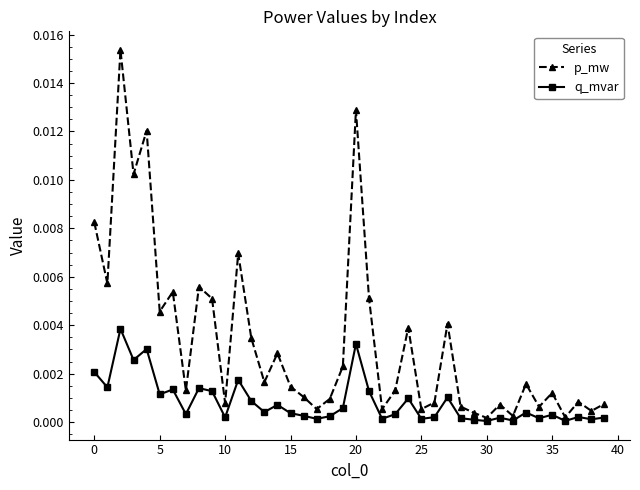

Rank the series by their average value, from lowest to highest.

q_mvar, p_mw